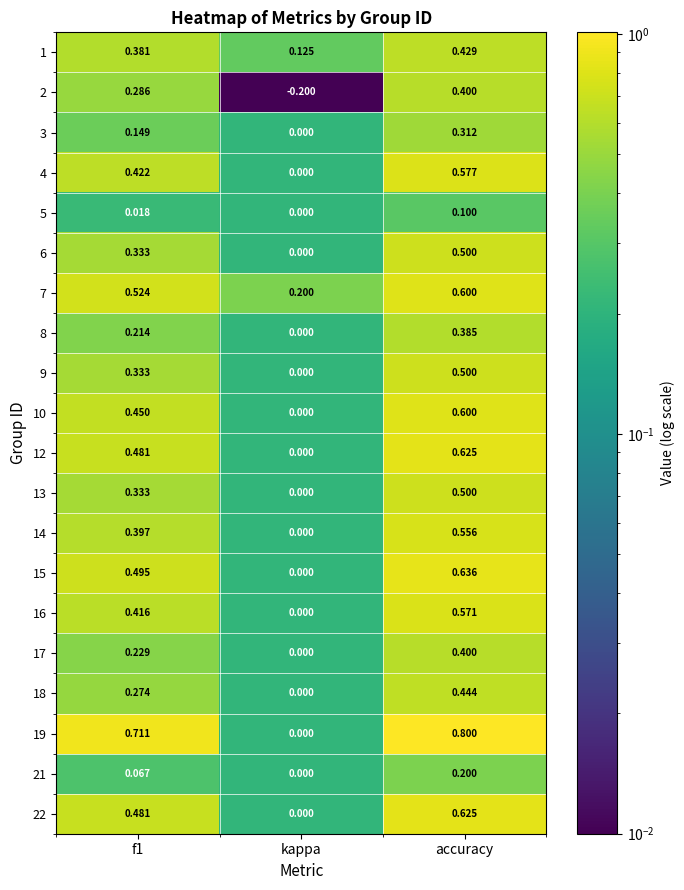

How many series are shown in this chart?

20